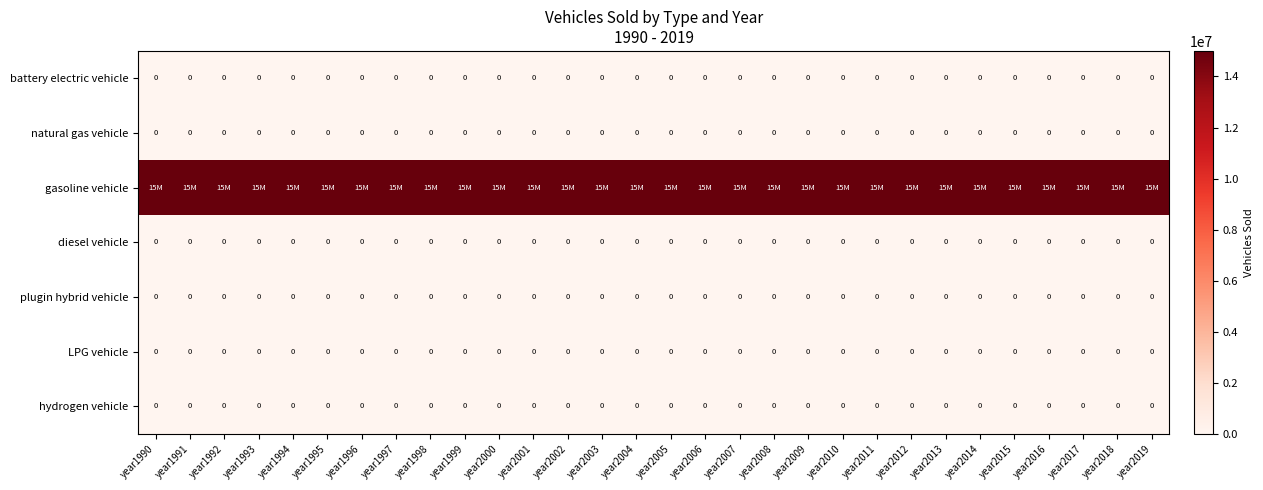

True or false: plugin hybrid vehicle has a value of 0 at year1994.

True